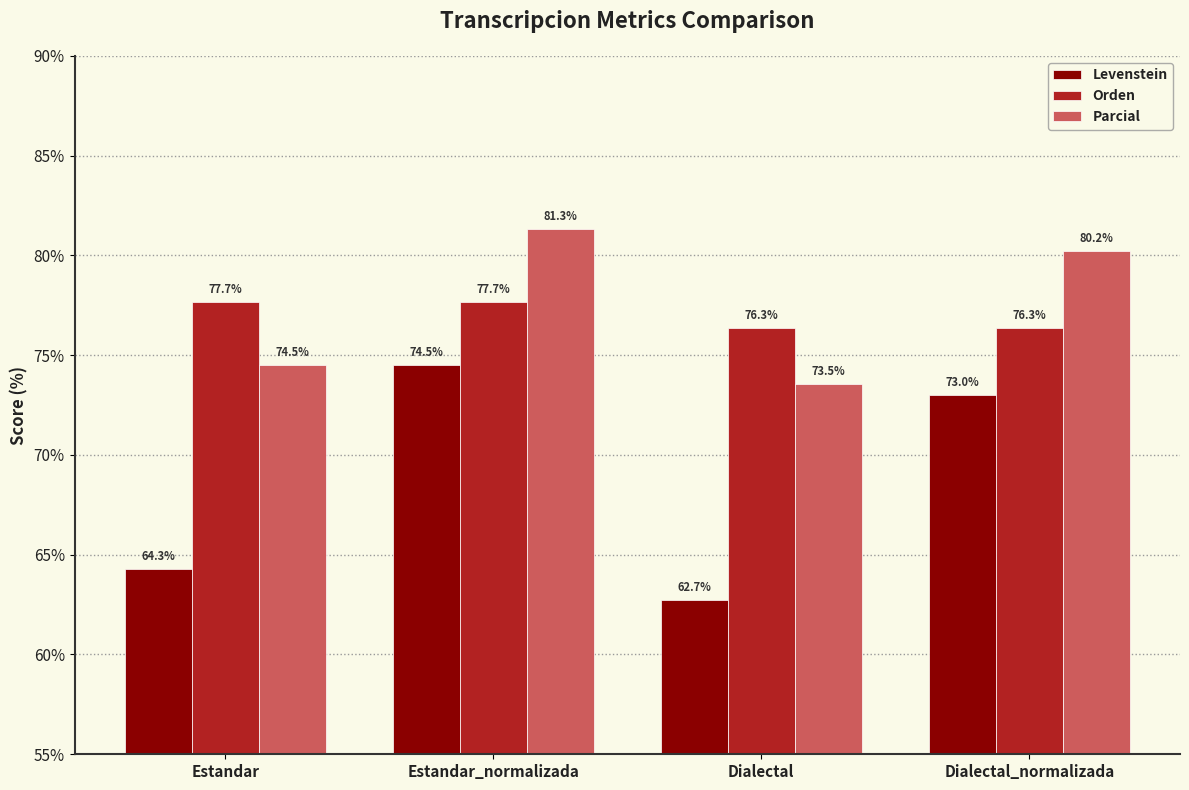

Count the number of categories in the chart.

4